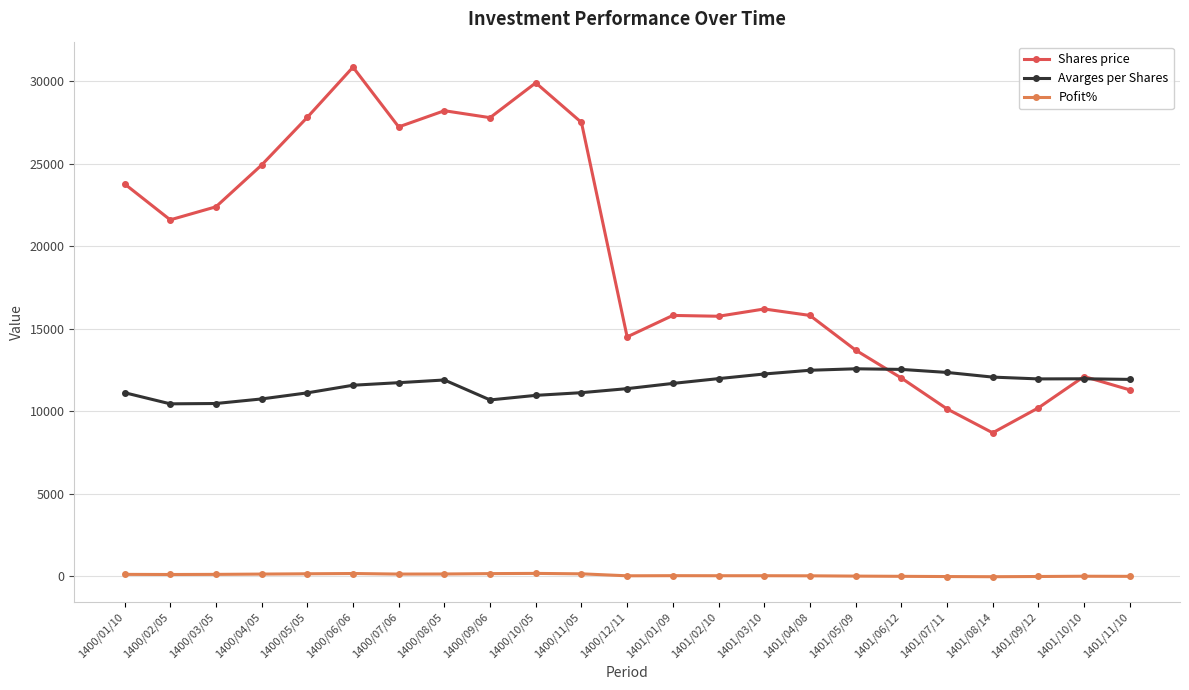

Is this an area chart (filled region under the line)?

No